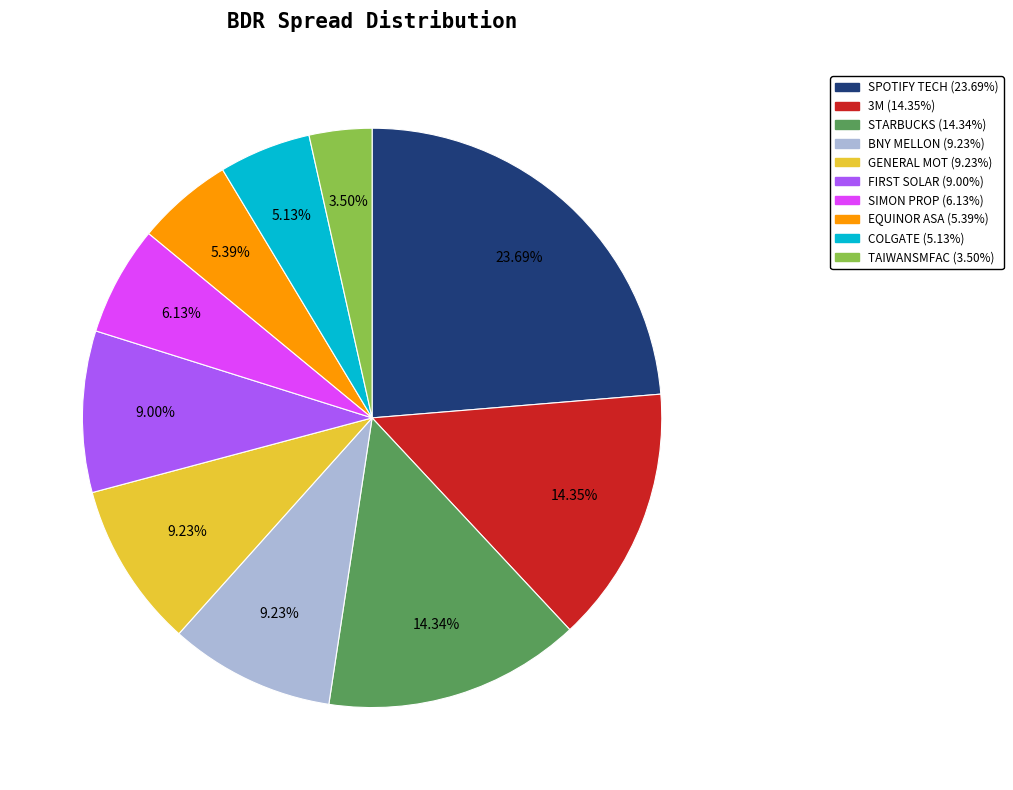

What is the smallest slice in the pie chart?

TAIWANSMFAC